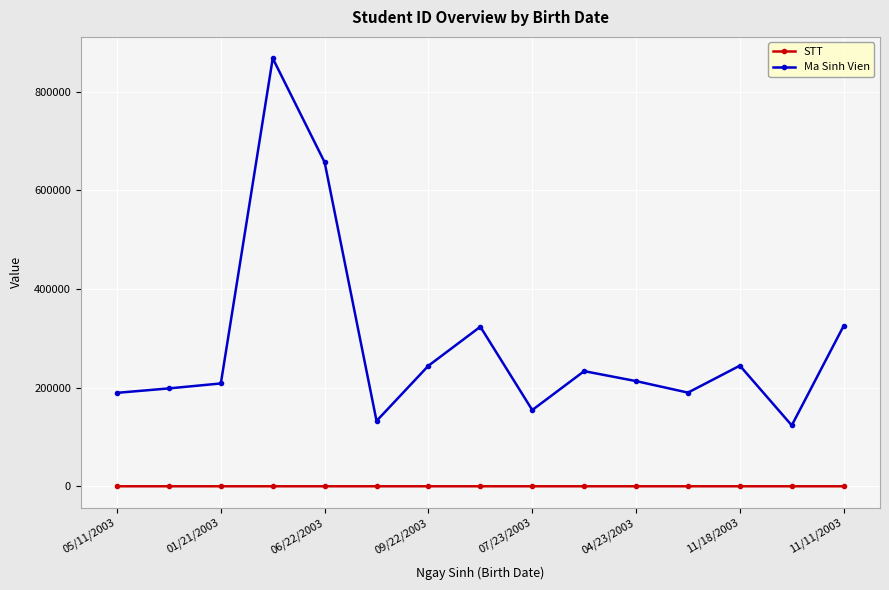

What are all the series names shown in the legend?

STT, Ma Sinh Vien